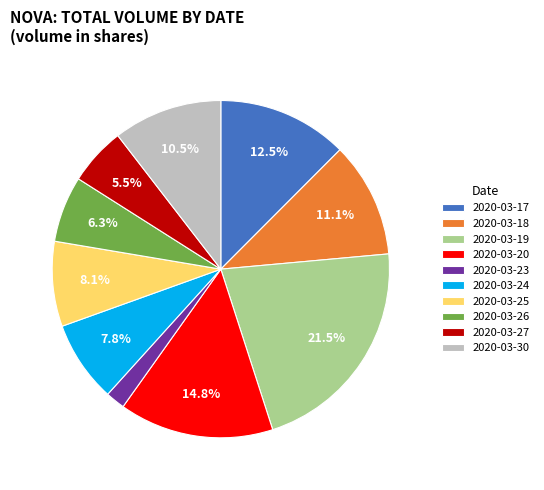

True or false: 2020-03-25 accounts for 15% of the total.

False